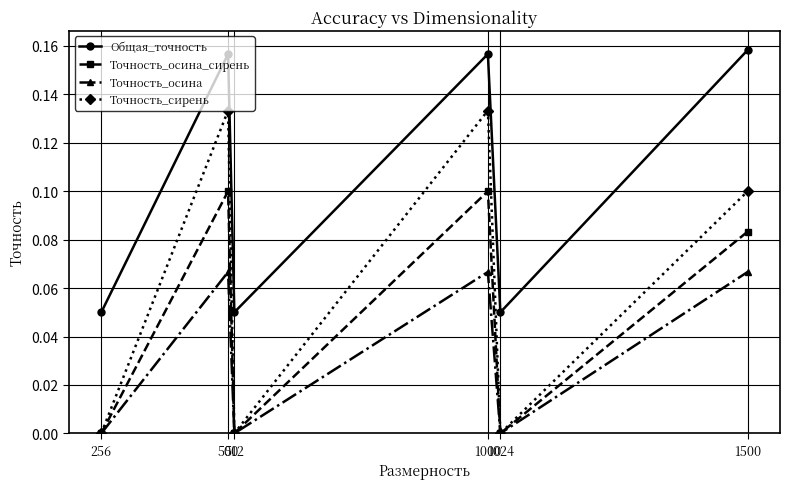

Which series has the largest range (max minus min)?

Точность_сирень